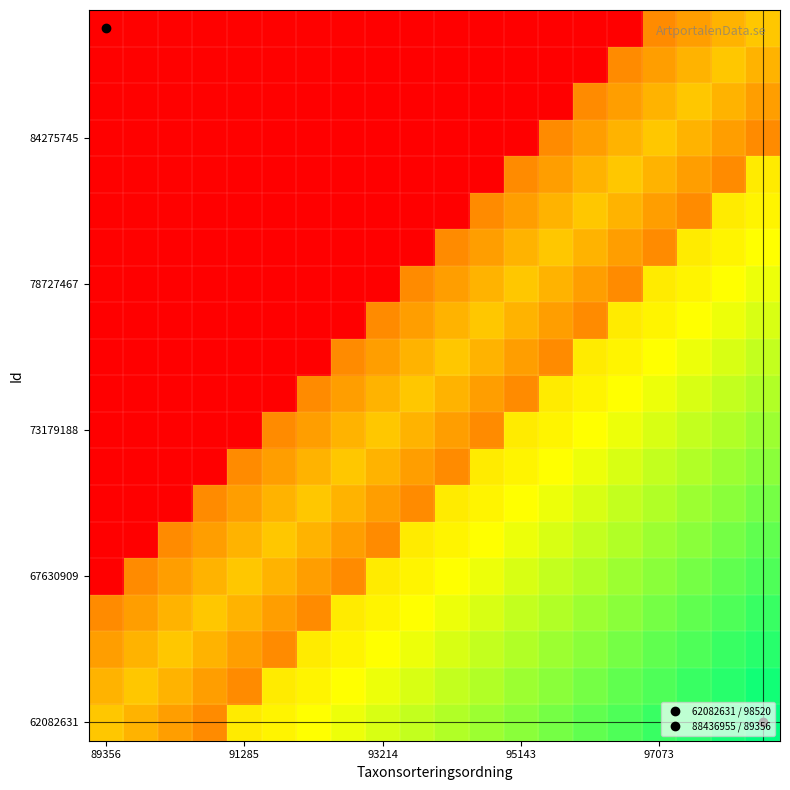

How many series are shown in this chart?

20